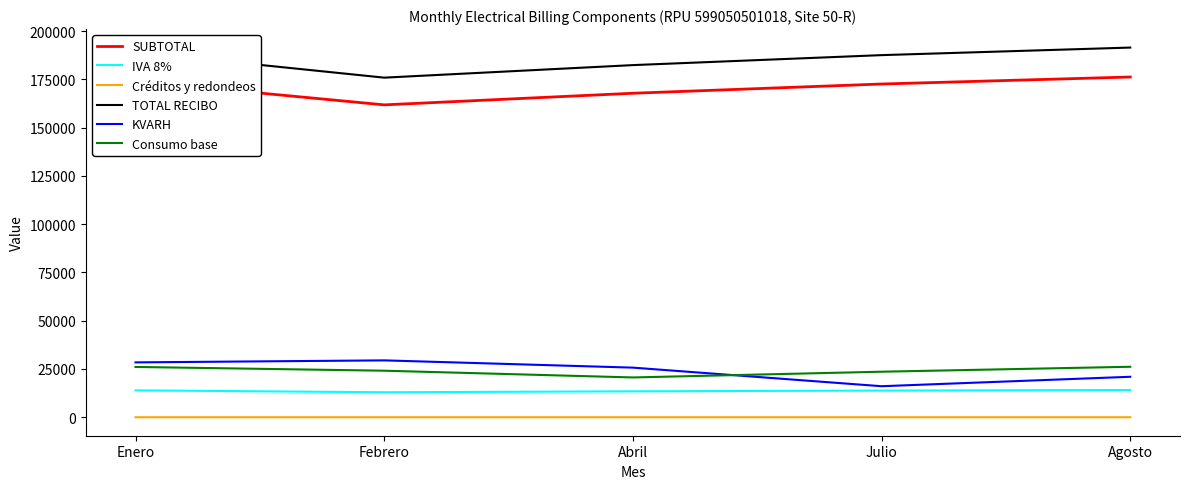

True or false: IVA 8% and SUBTOTAL intersect in this chart.

False